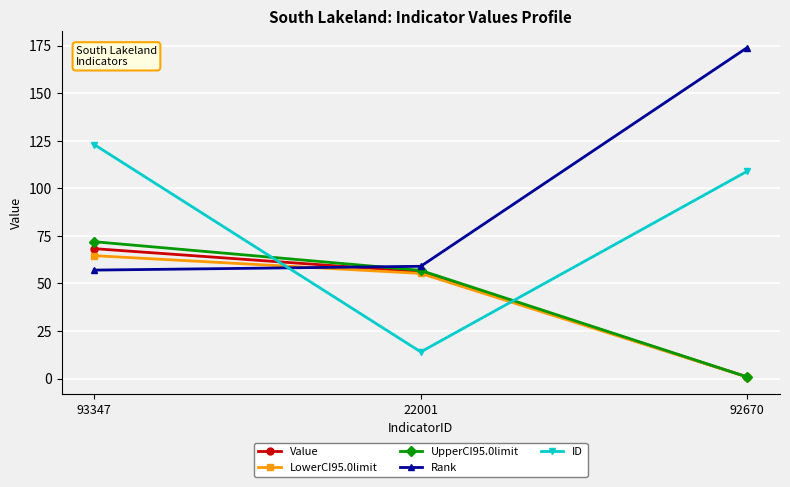

What is the difference between the maximum and minimum values in the Rank series?

117.0